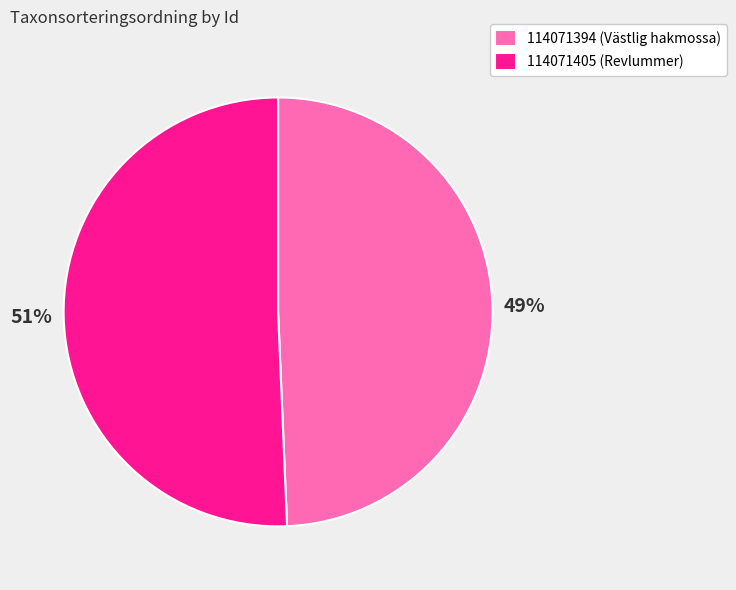

Combined, do 114071394 (Västlig hakmossa) and 114071405 (Revlummer) account for over 50%?

Yes